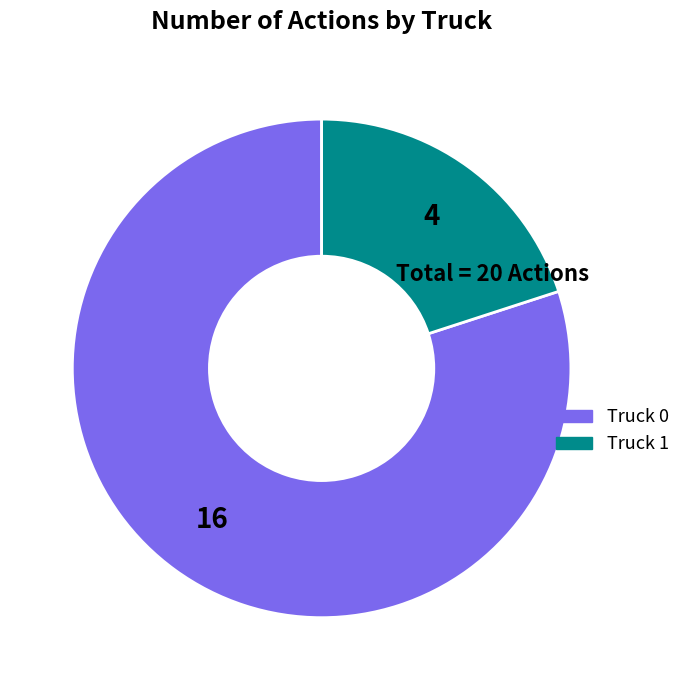

Is the sum of Truck 0 and Truck 1 greater than half?

Yes